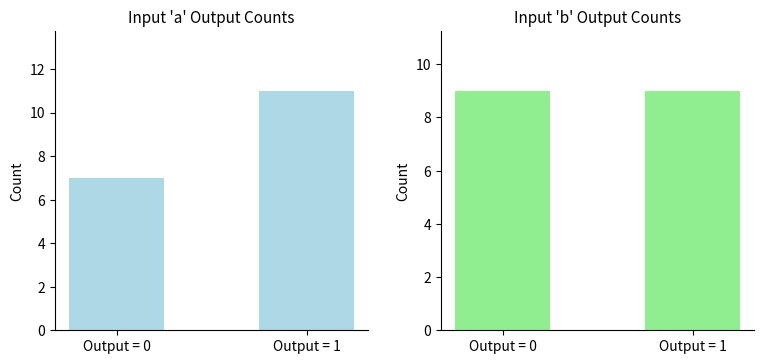

The value of Input a at Output = 0 is 7. True or false?

True